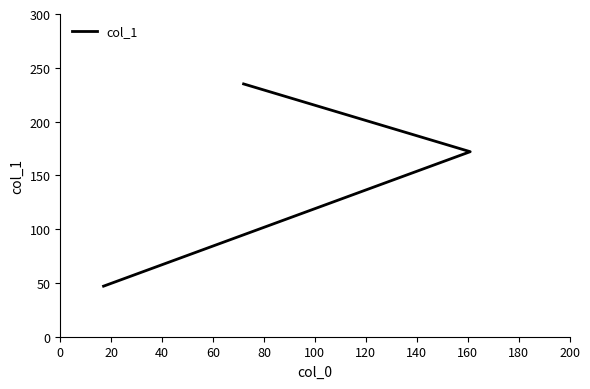

Count the number of values greater than 172.

1